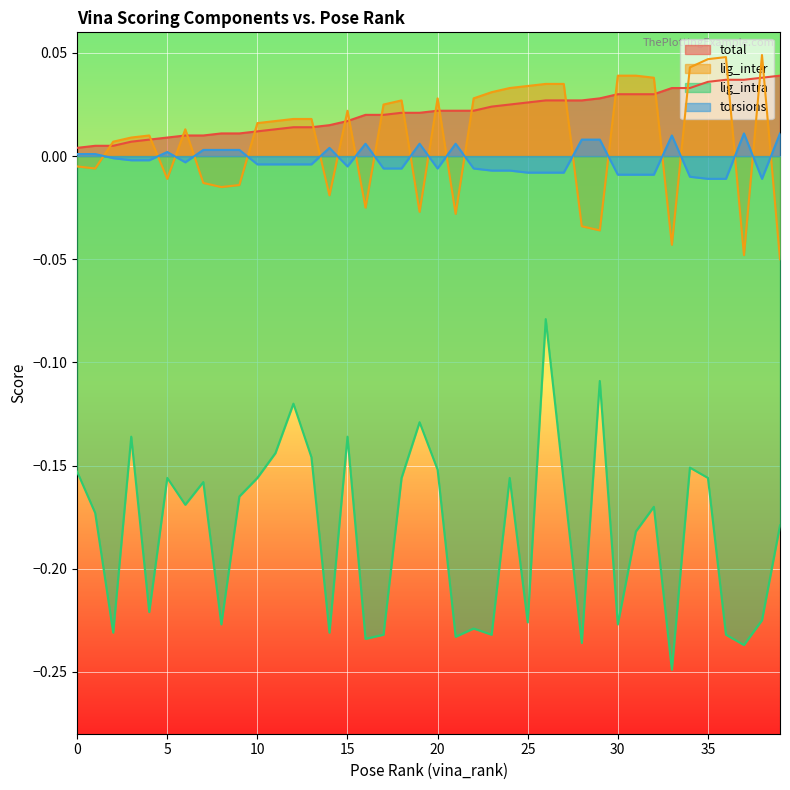

Where is the first local minimum for lig_intra?

2